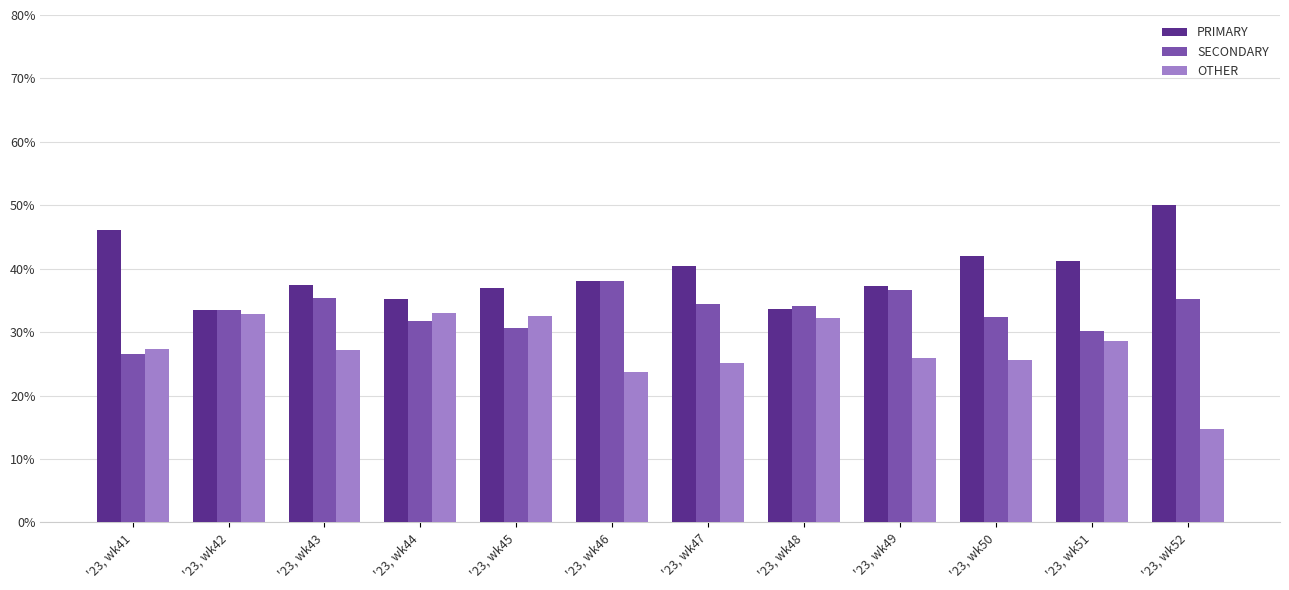

Which series has the largest range (max minus min)?

OTHER